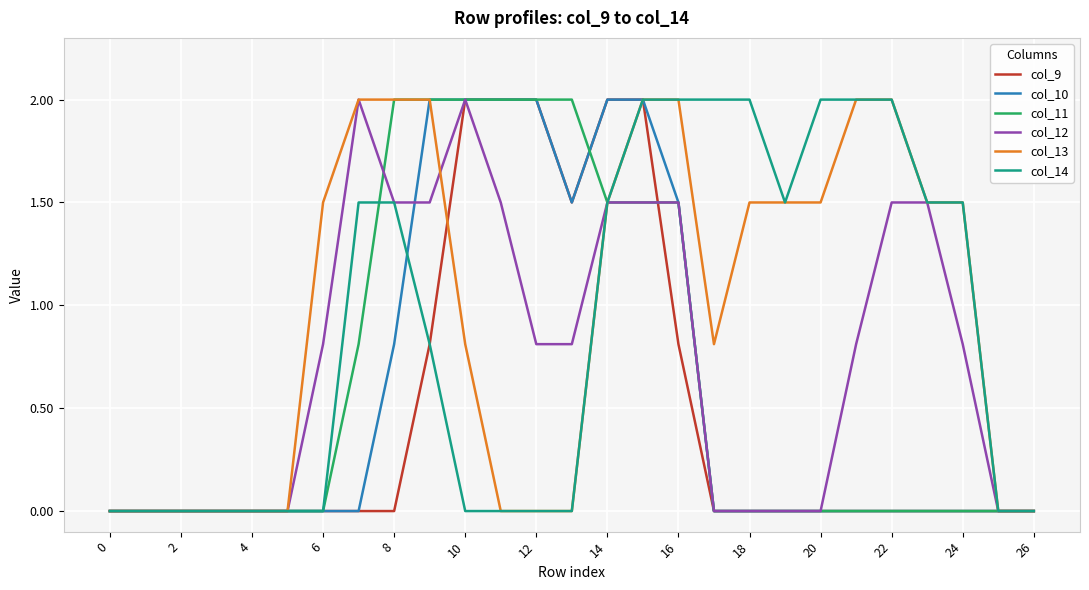

What is the greatest value displayed?

2.0